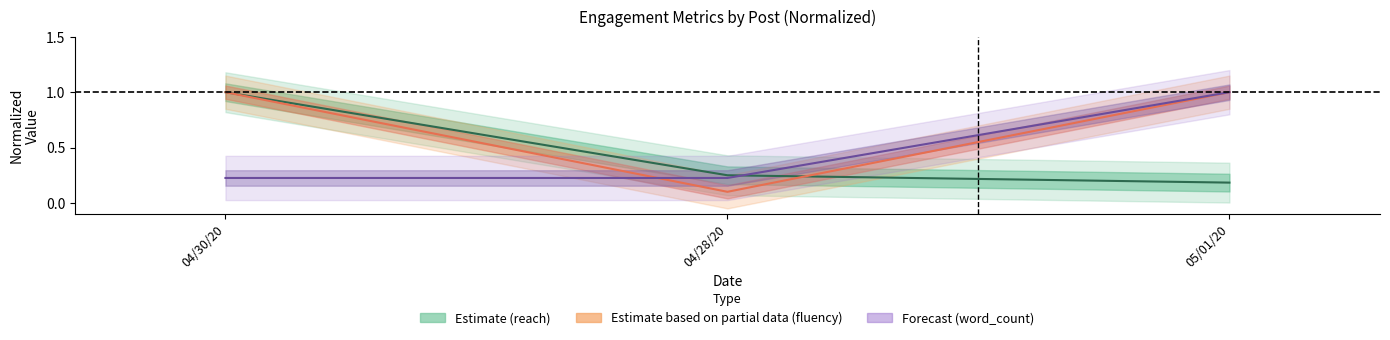

Which label corresponds to the smallest value in the chart?

04/28/20